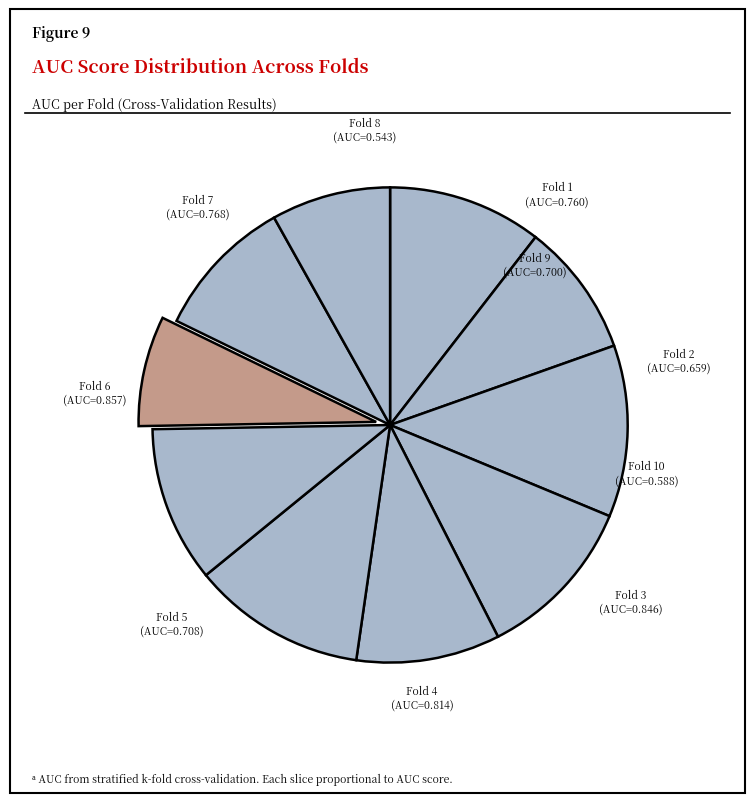

True or false: Fold 3 accounts for 1% of the total.

False